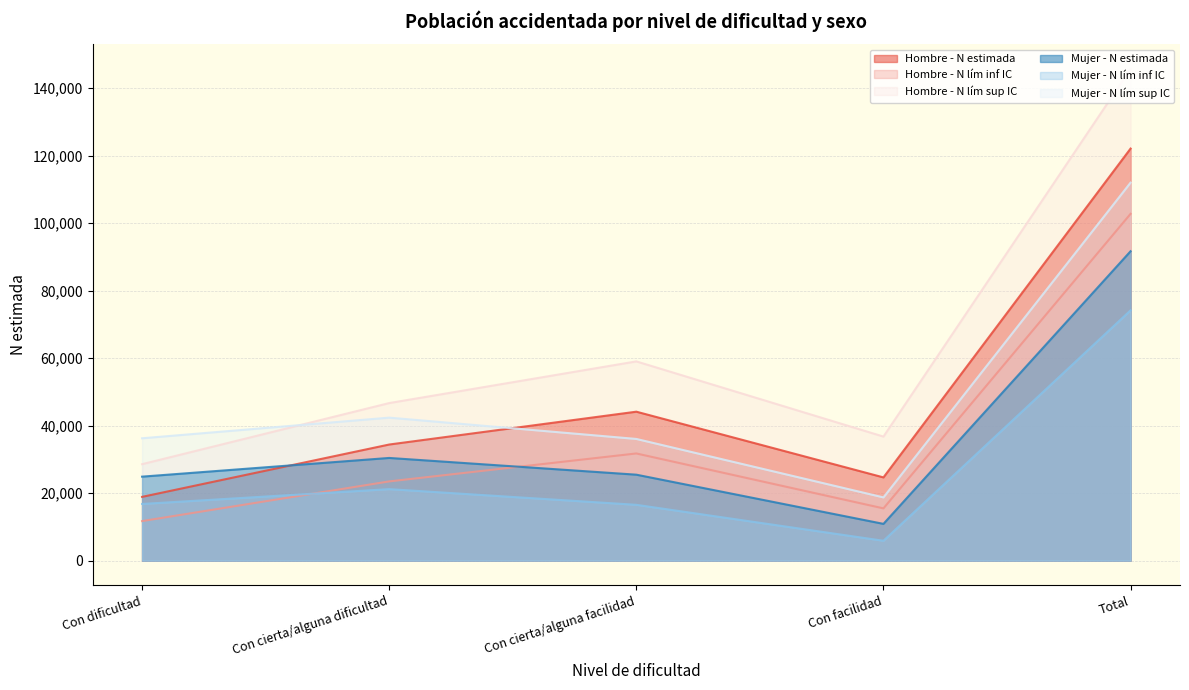

Count the number of categories in the chart.

5